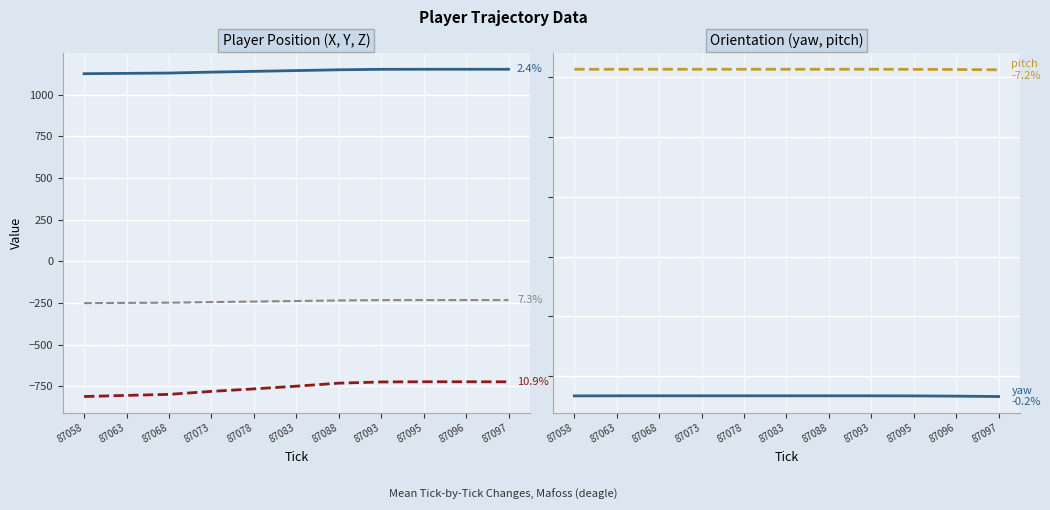

What is the smallest value displayed?

-811.2